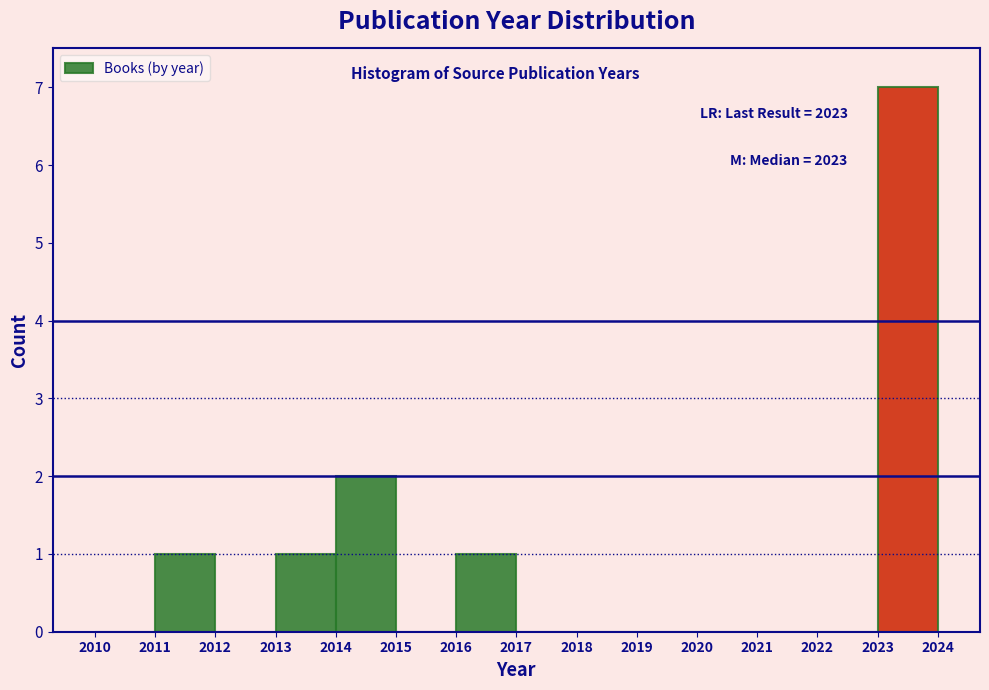

Which range on the x-axis has the tallest bar?

2023 to 2024